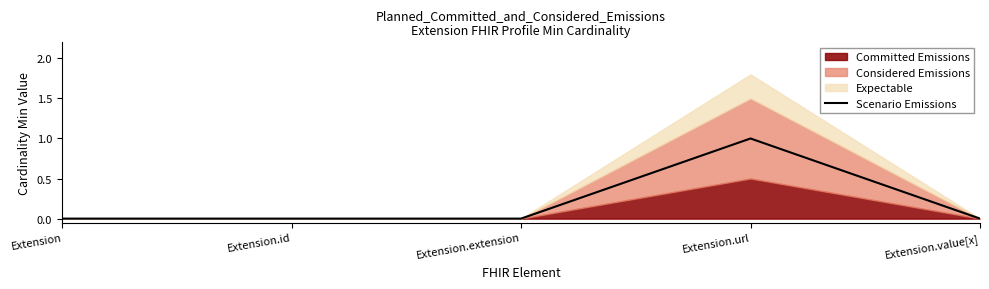

Does the chart display data point markers on the line(s)?

No